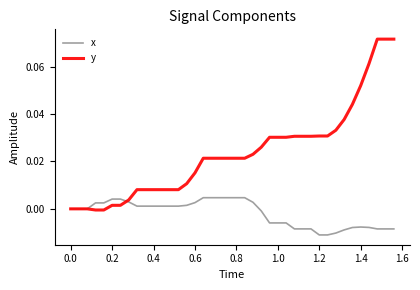

After their last crossing, which series has the higher values: y or x?

y